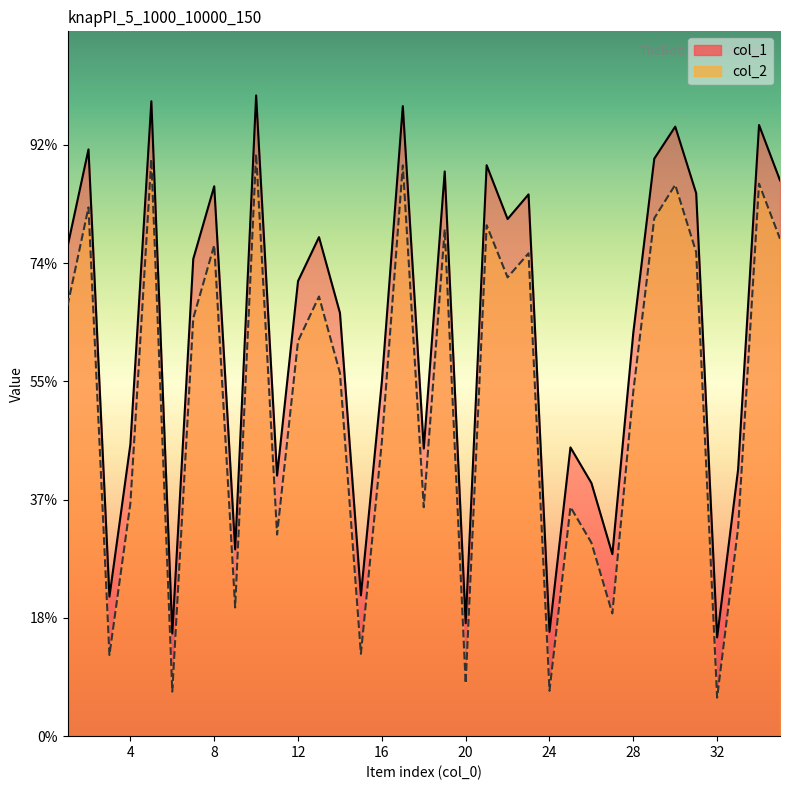

Which series has the widest spread of values?

col_2